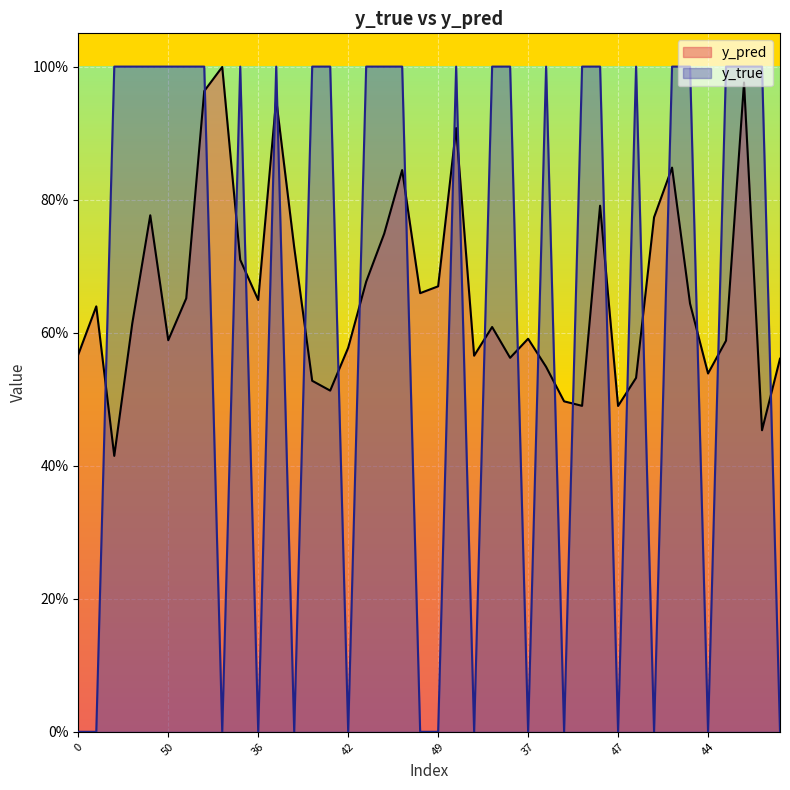

What is the average value of the y_pred series?

0.7